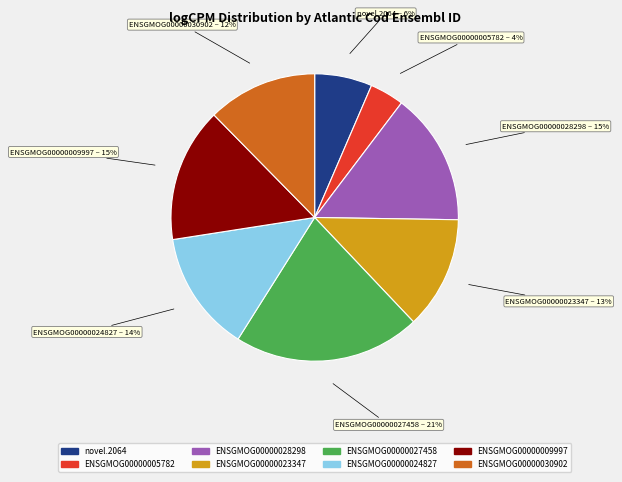

Does any single category account for the majority?

No